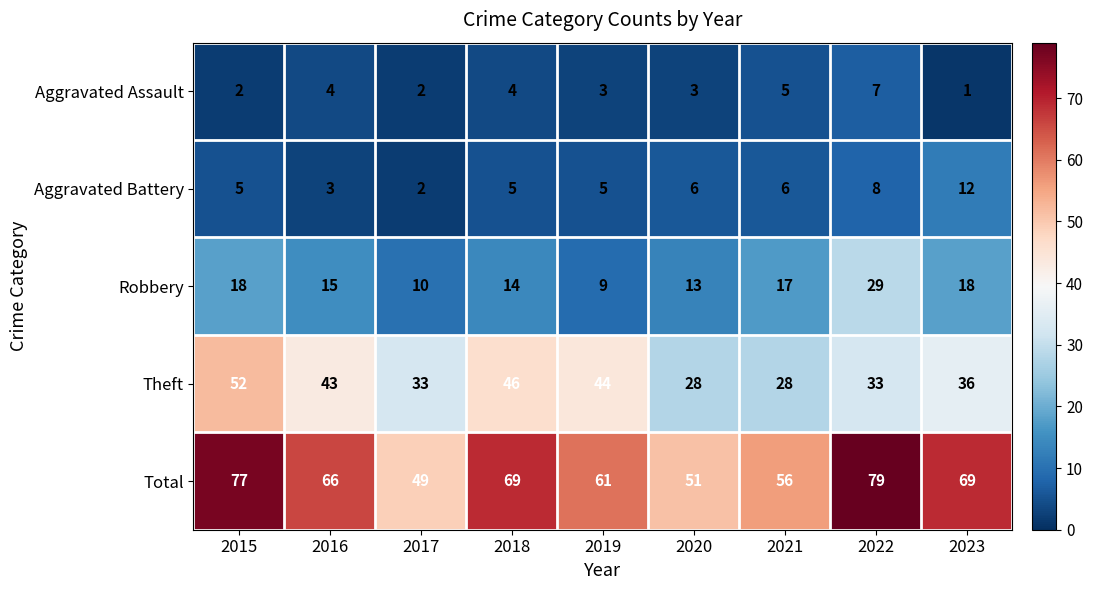

The Theft series shows 52 at 2015. True or false?

True